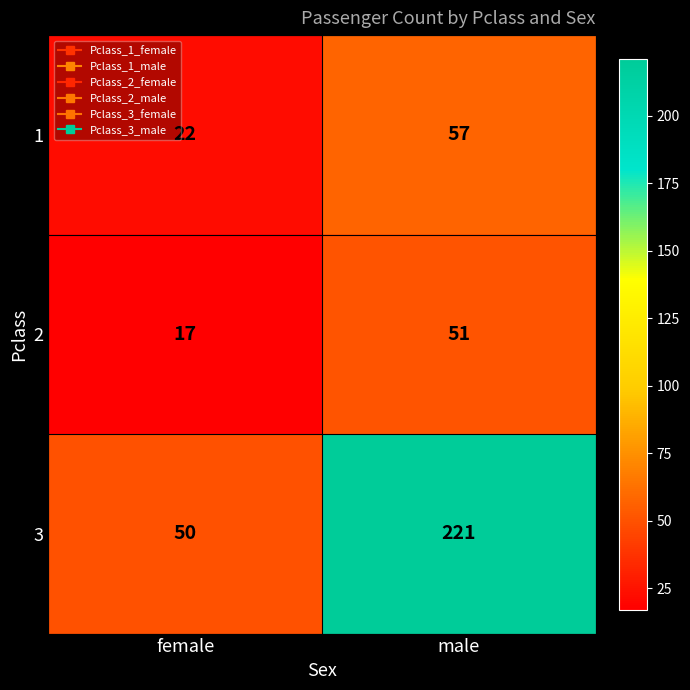

Reading left to right, what are all the values shown in this chart?

1: female=22	male=57
2: female=17	male=51
3: female=50	male=221